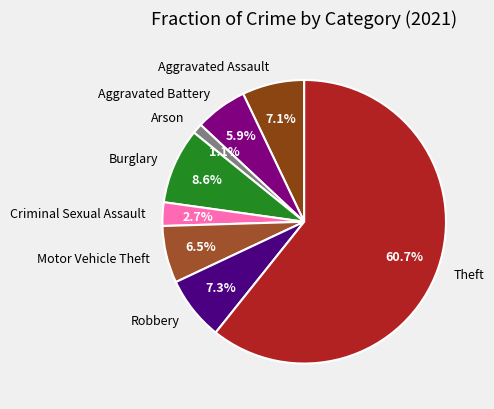

To the nearest percent, what percentage of the pie is Criminal Sexual Assault?

3%